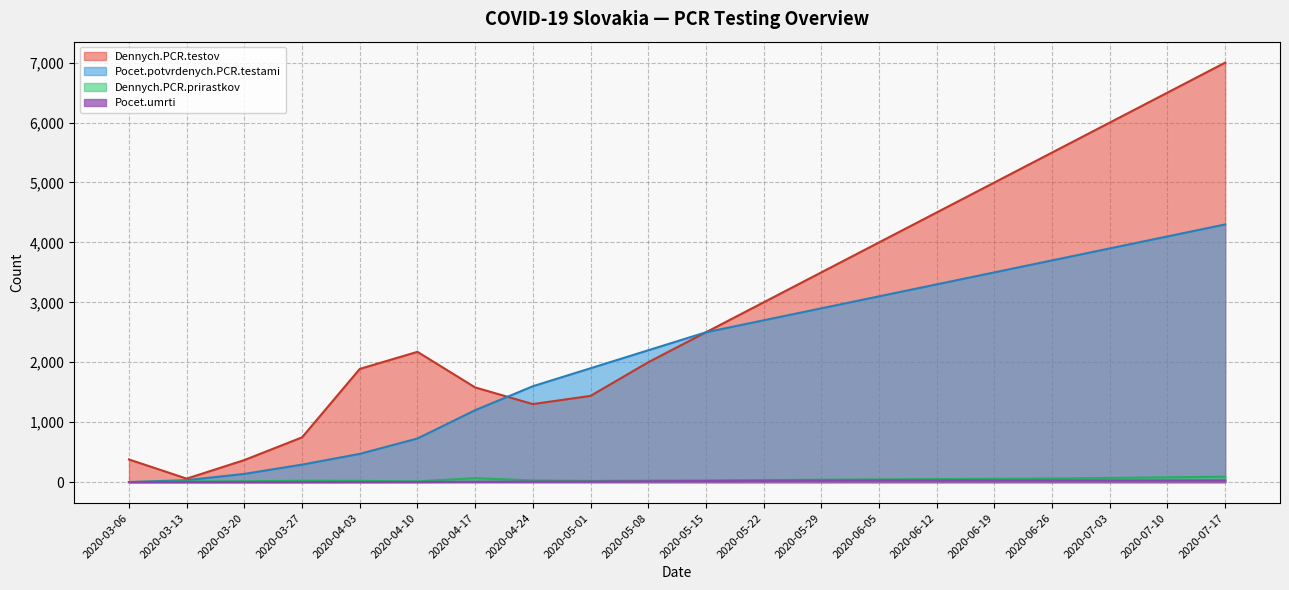

How many data points does each series have?

20